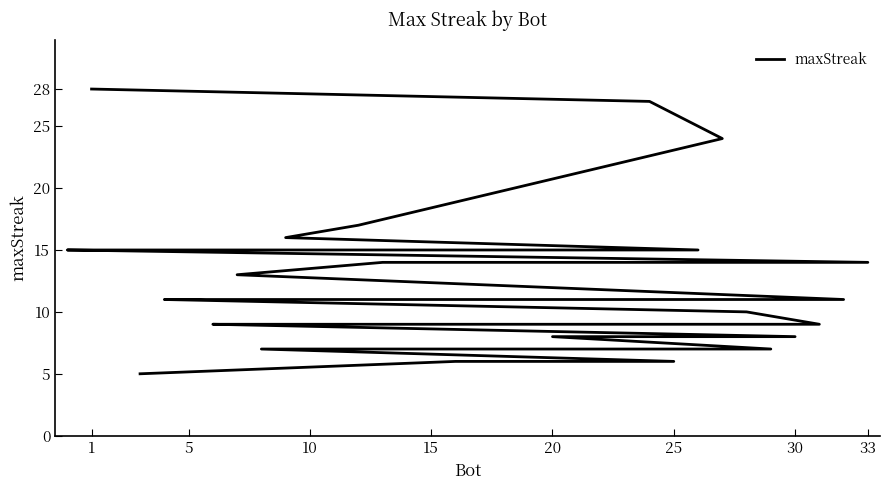

The value at 25 is 23. True or false?

False